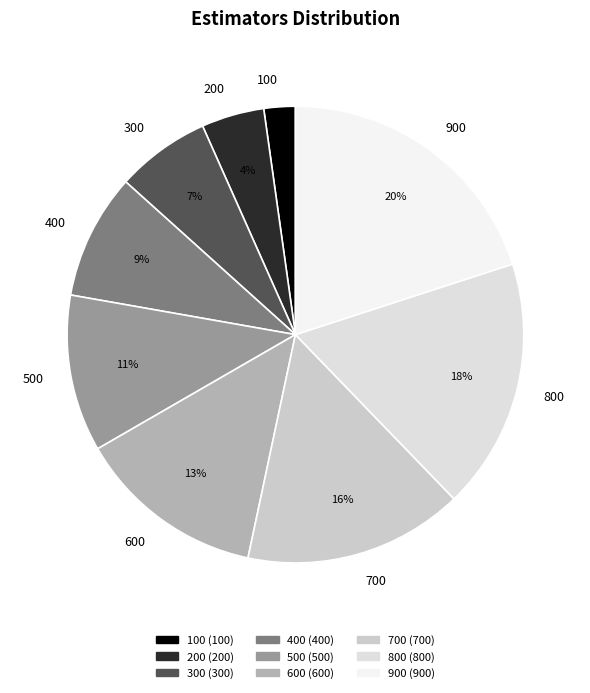

True or false: 400 accounts for 9% of the total.

True